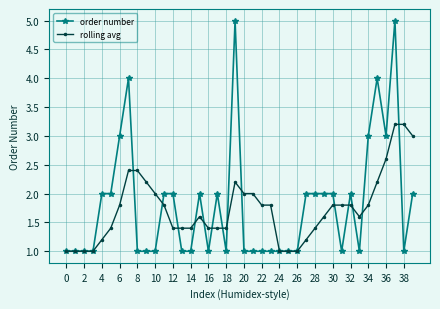

Which series has the largest total across all categories?

order number